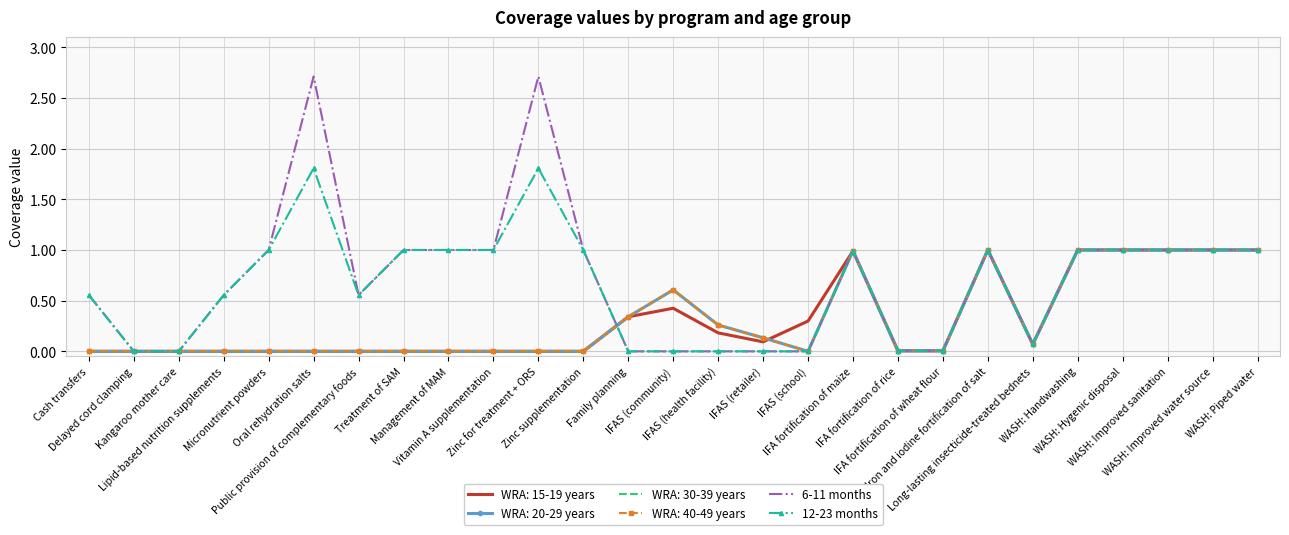

What is the label of the 14th point from the right?

IFAS (community)